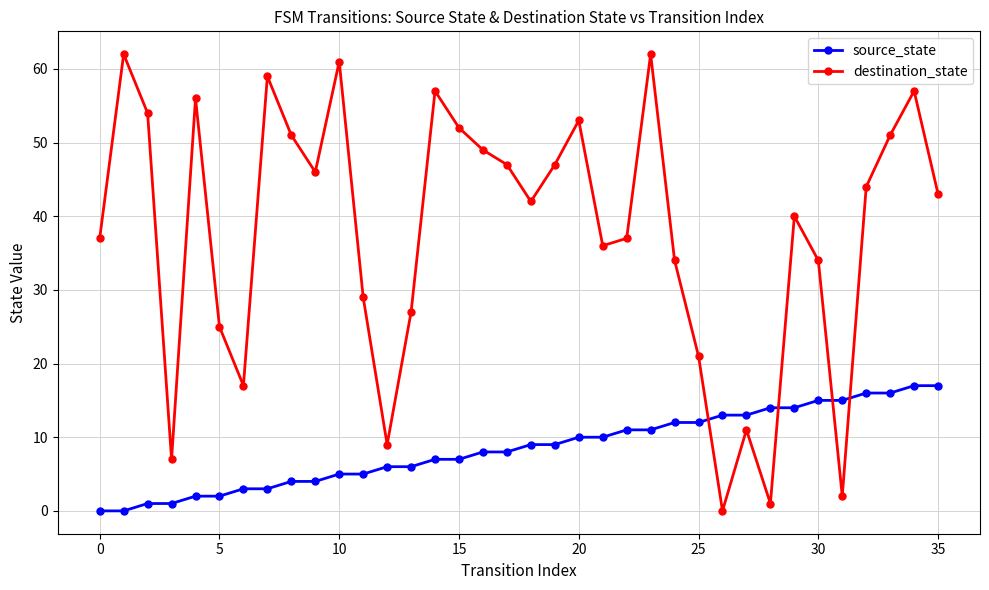

In destination_state, how many points are lower than both neighbors (excluding endpoints)?

9